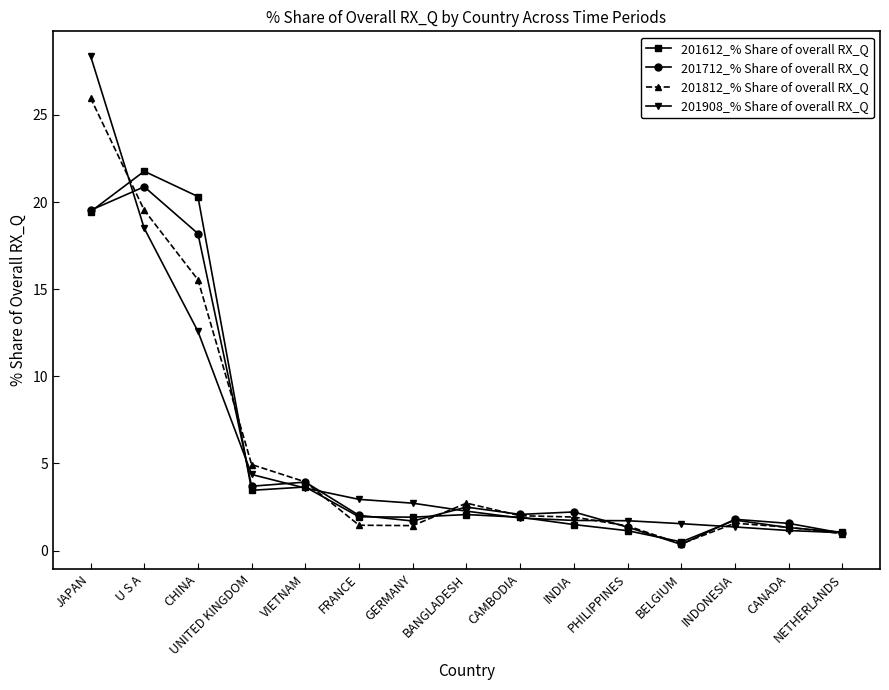

What is the greatest value displayed?

28.4